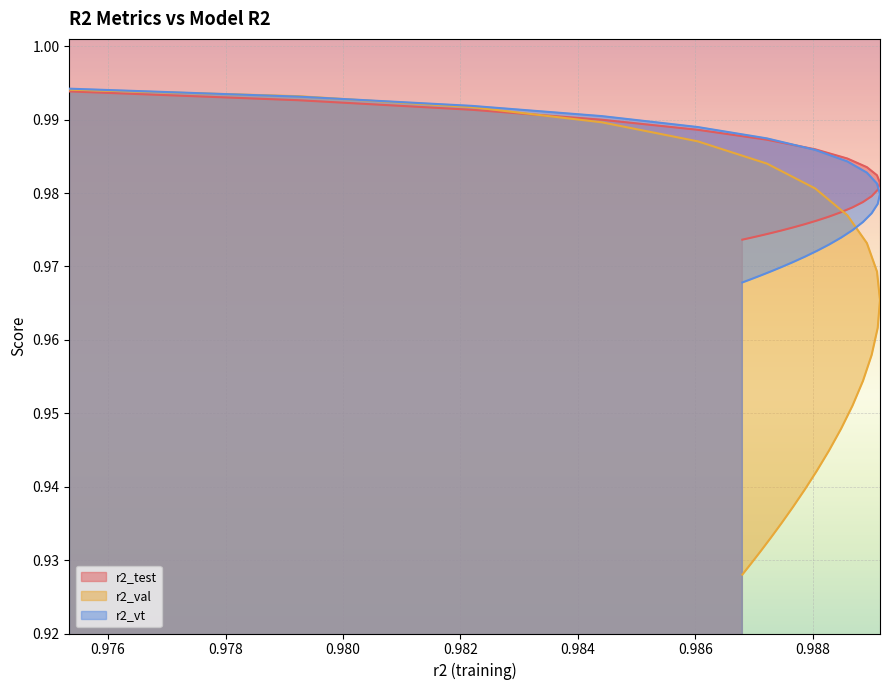

Count the number of data series in this chart.

3